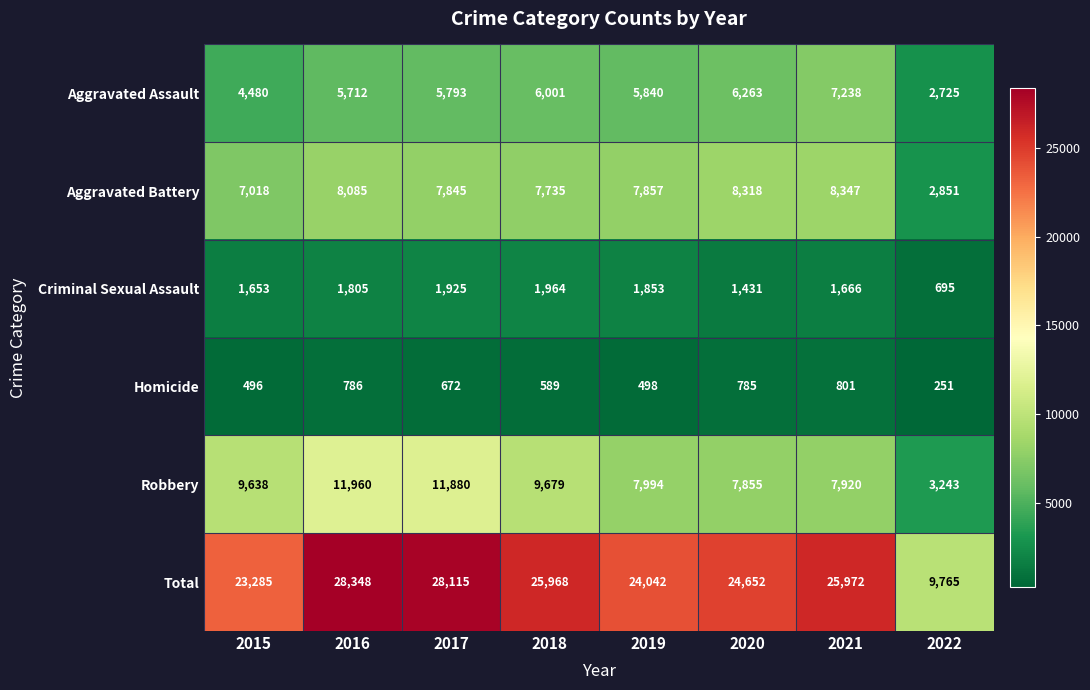

How many data points does each series have?

8